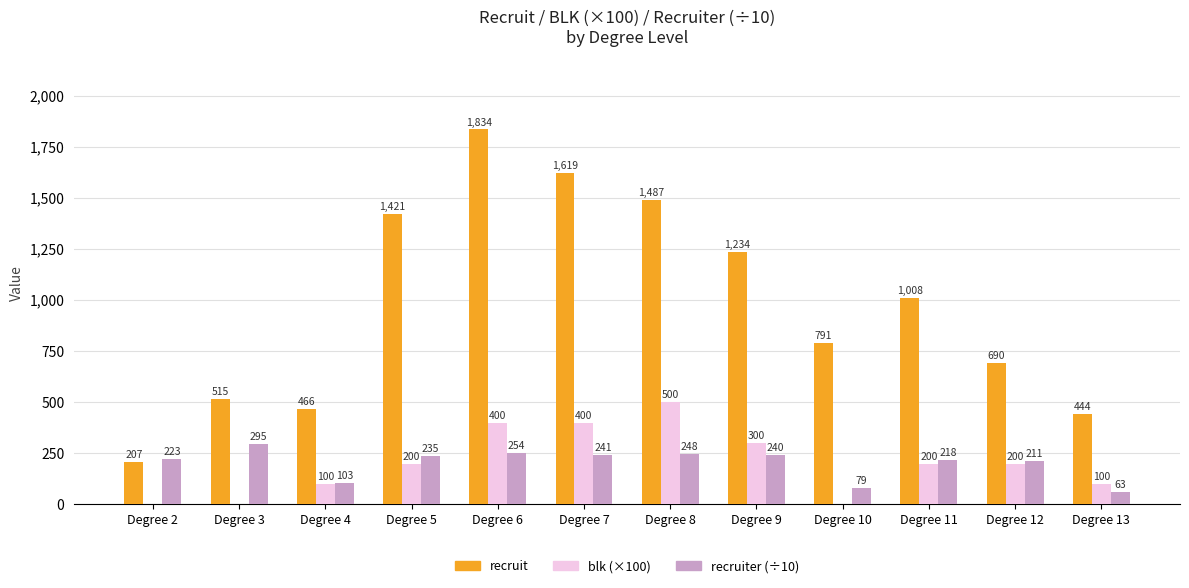

What is the total value across all series at Degree 11?

1426